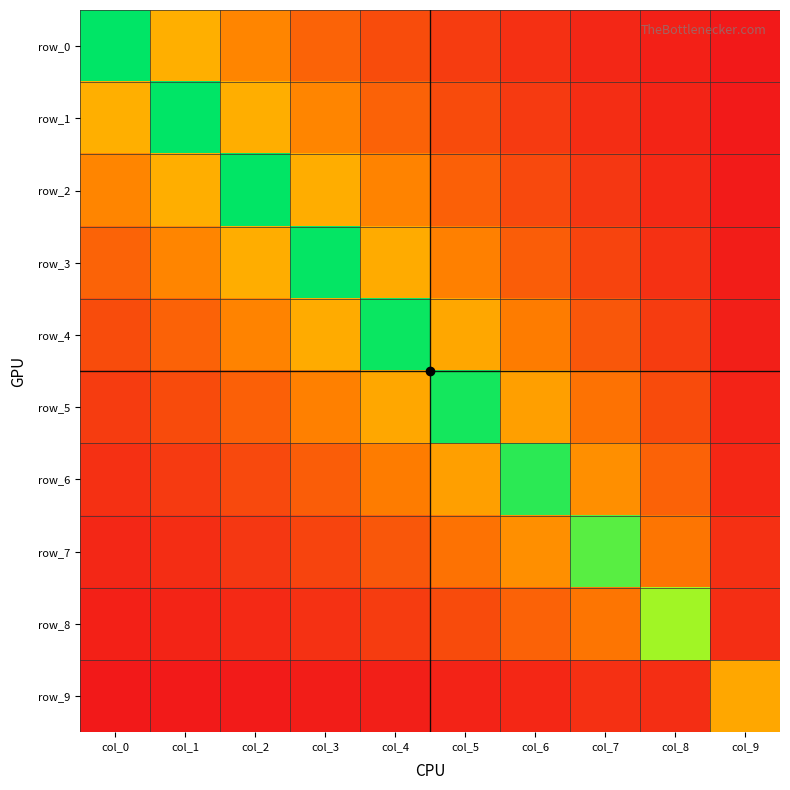

Between col_0 and col_5, which is larger?

col_0